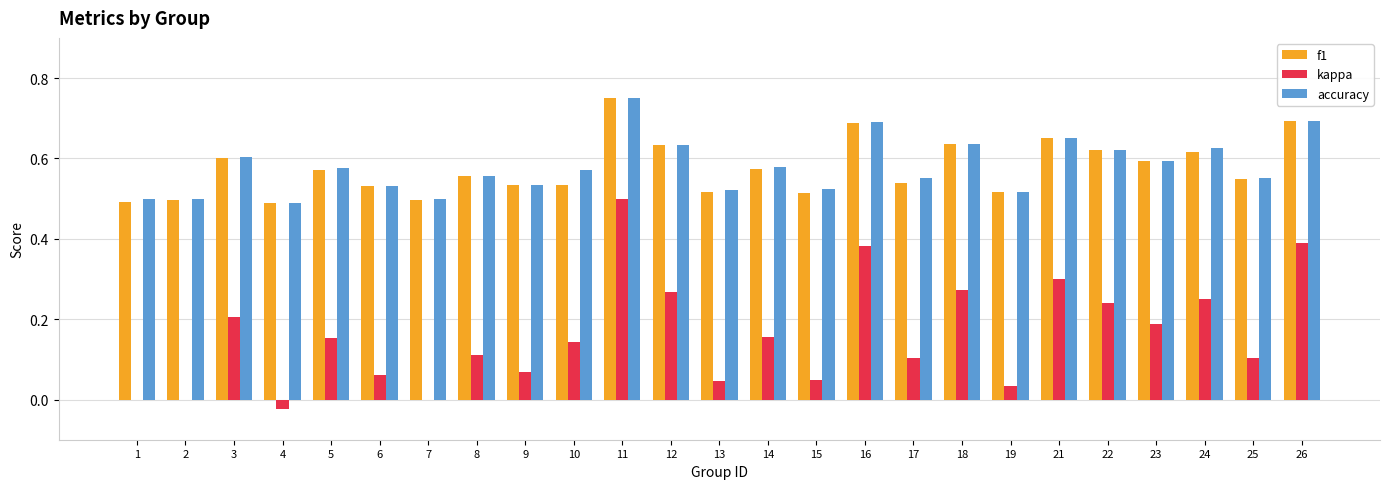

What is the sum of the accuracy values at 25 and 16?

1.2